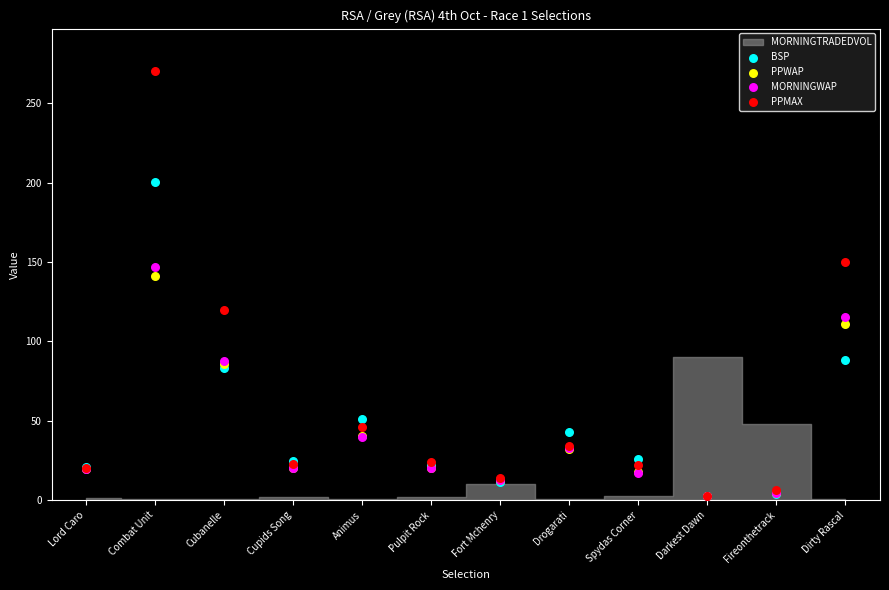

Across all series, what Y value is closest to 136?

141.5